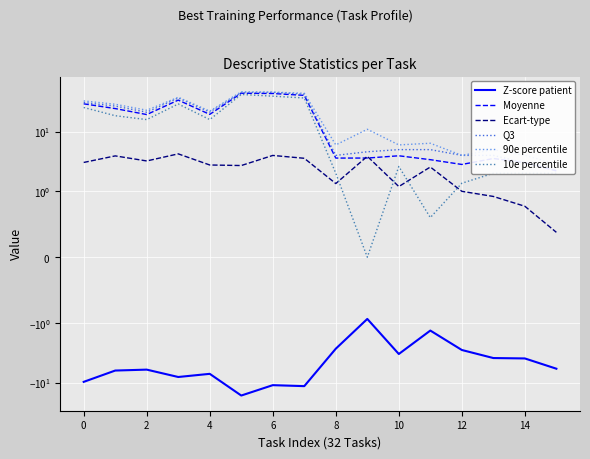

Rank the series at 12 from highest to lowest value.

90e percentile, Q3, Moyenne, 10e percentile, Ecart-type, Z-score patient